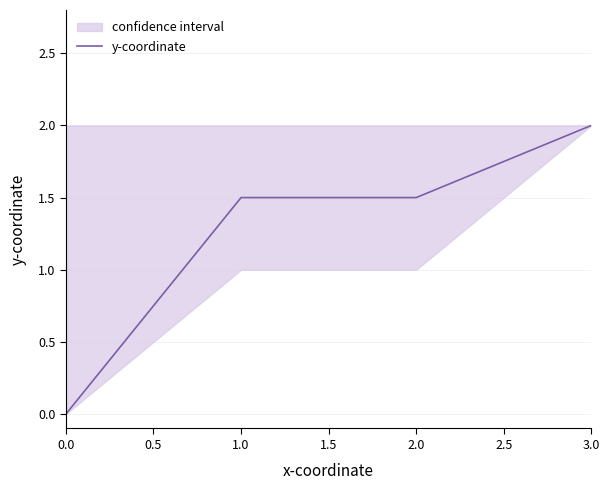

At which label does y-coordinate reach its peak?

3.0